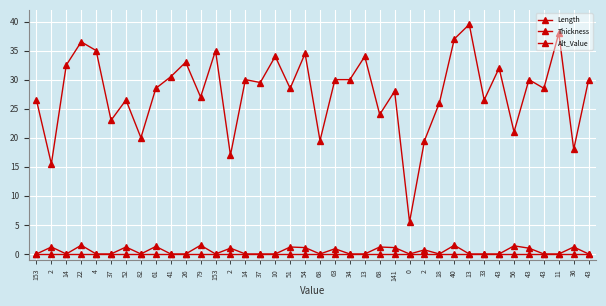

How many interior local peaks does the Length series have?

13